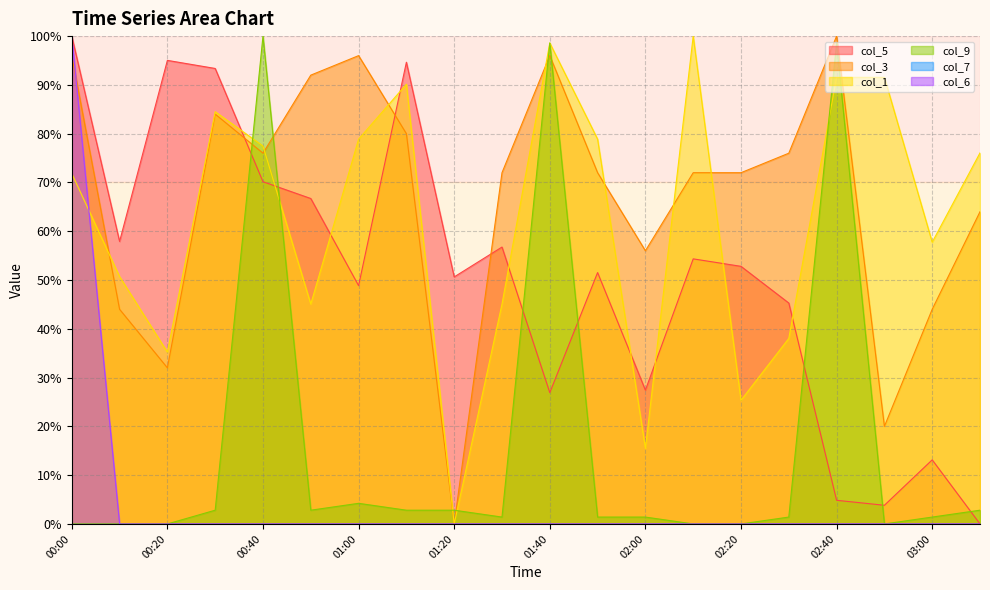

What position from the right is 01:40?

10